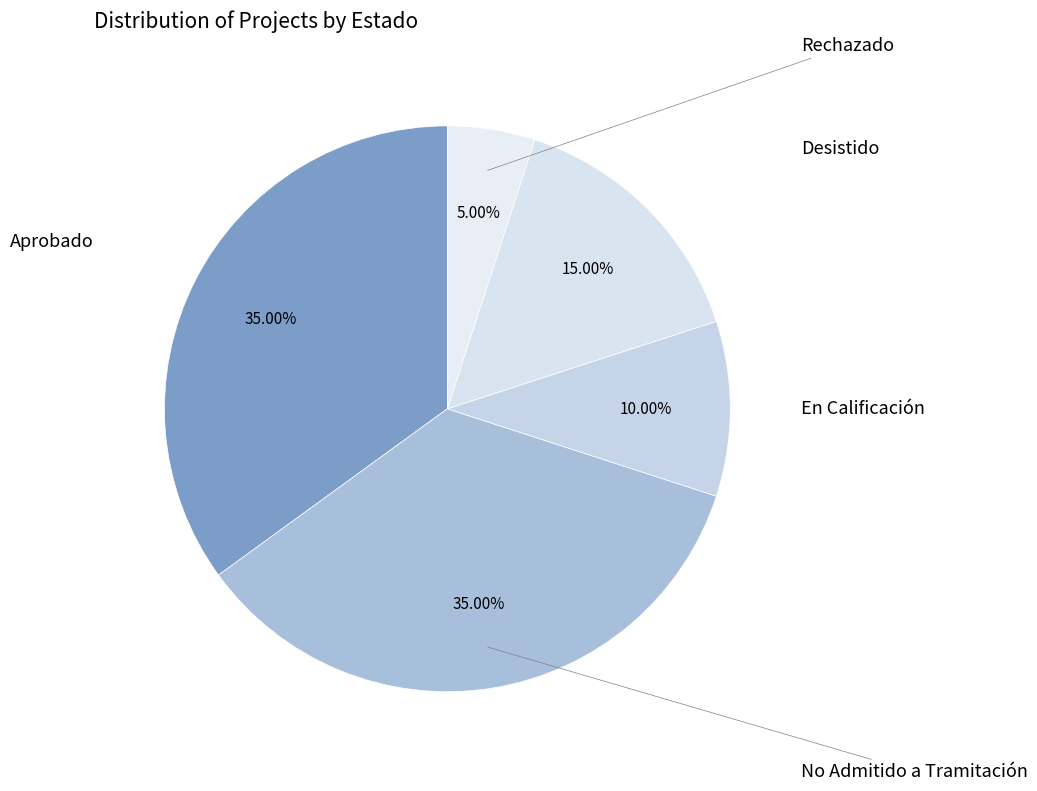

To the nearest percent, what is the average slice percentage?

20%